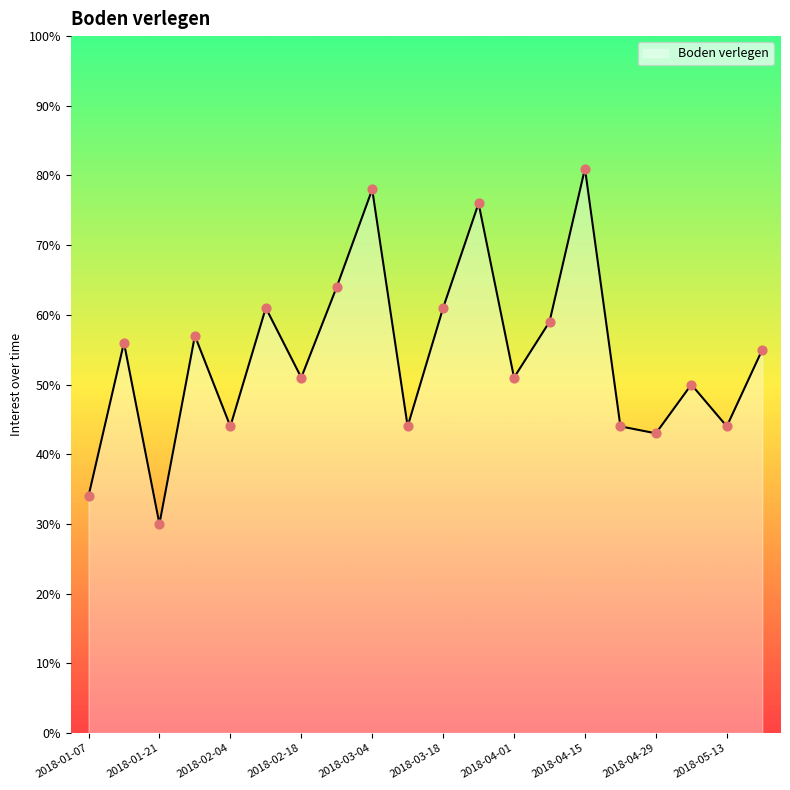

What is the greatest value displayed?

81